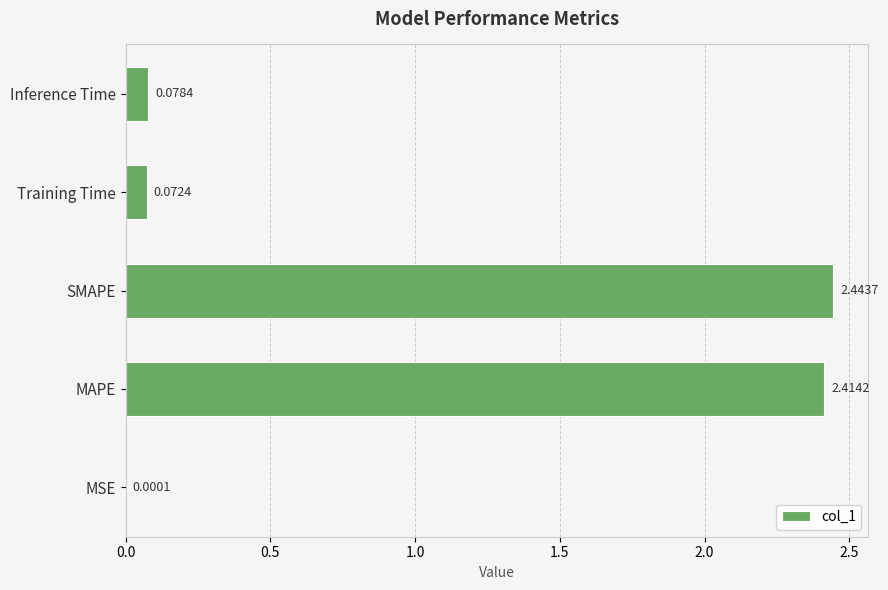

Which has a higher value, SMAPE or Inference Time?

SMAPE